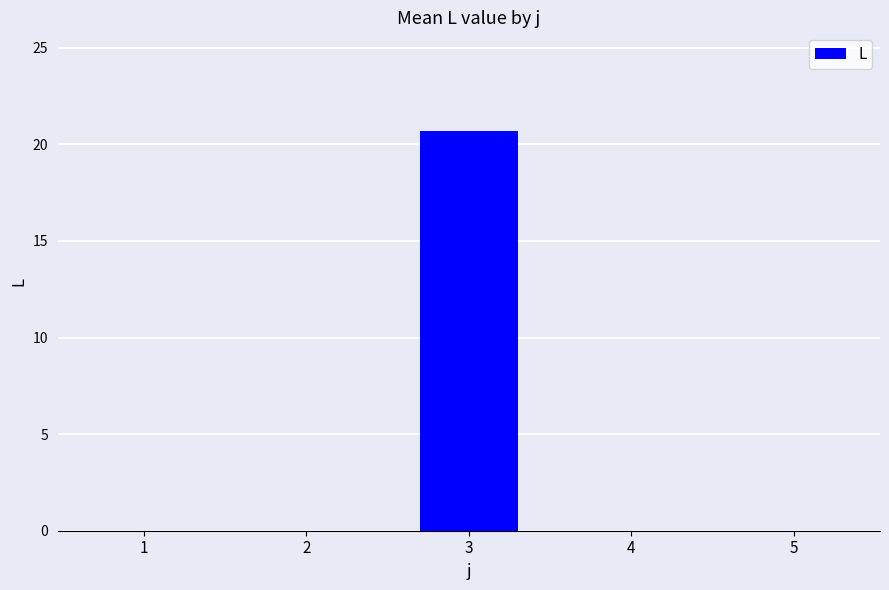

What is the change in value from 3 to 4?

-20.7